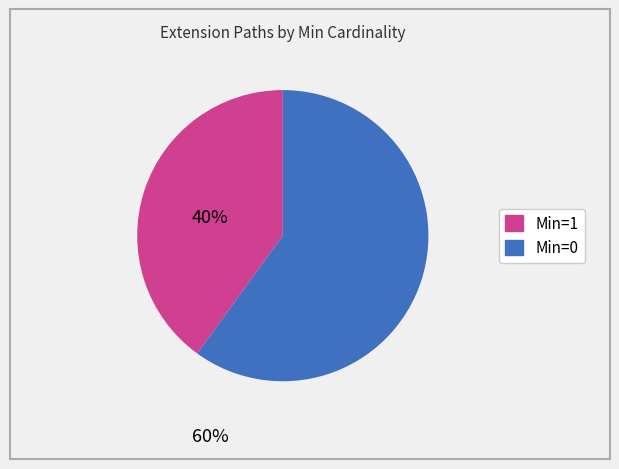

Is there any slice that represents more than half of the pie?

Yes